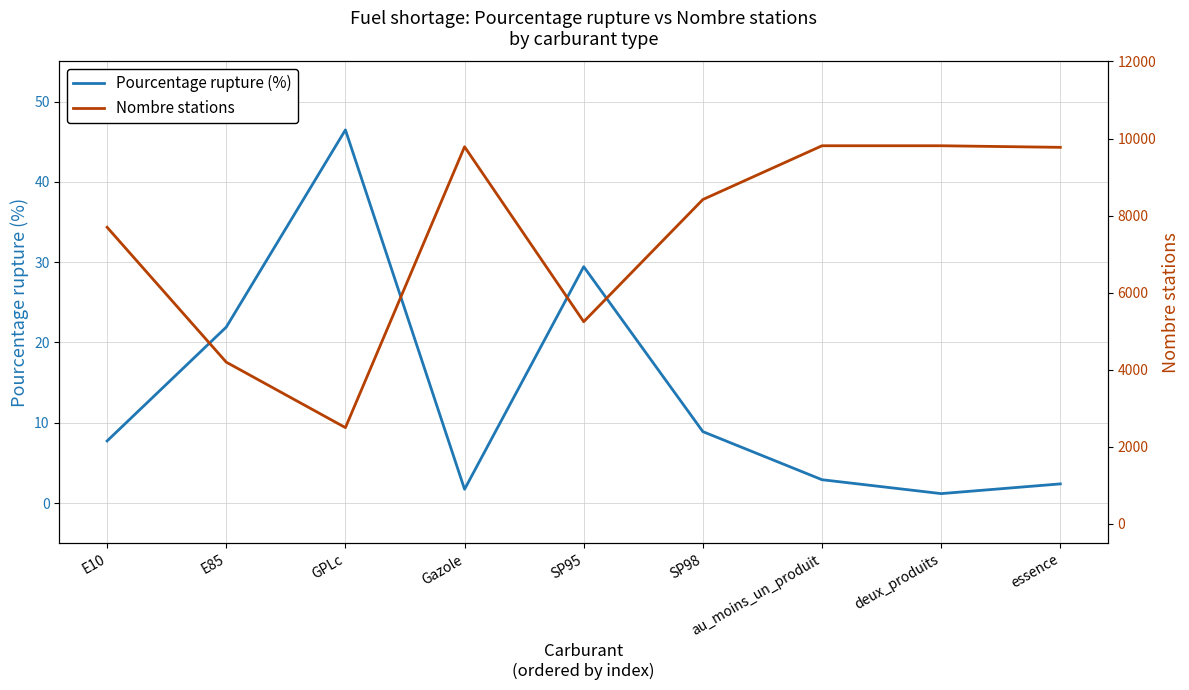

True or false: Nombre stations has more than 2 points higher than both neighbors.

False